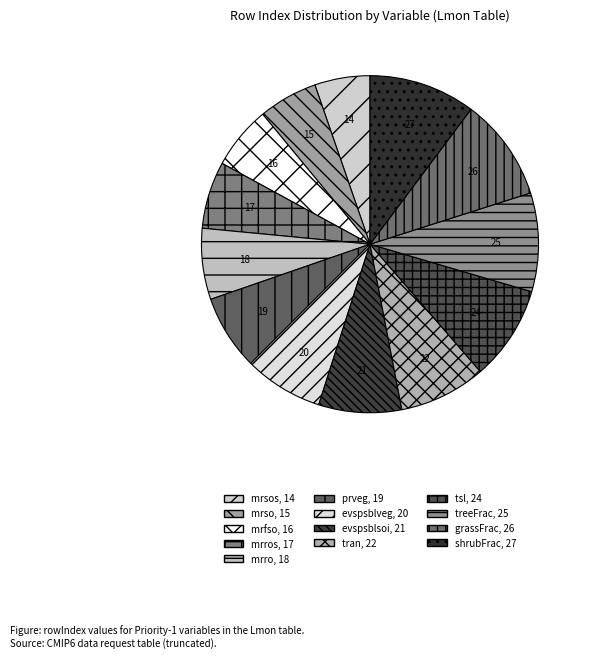

How many slices are in this pie chart?

13